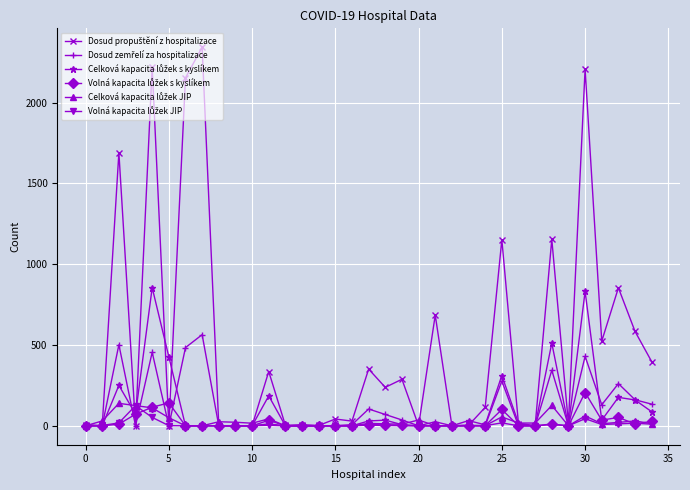

What is the greatest value displayed?

2343